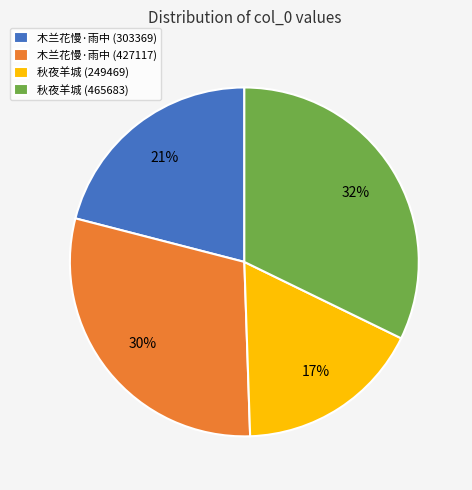

Approximately how many times larger is the value at 秋夜羊城 (465683) compared to 木兰花慢·雨中 (303369)?

1.5